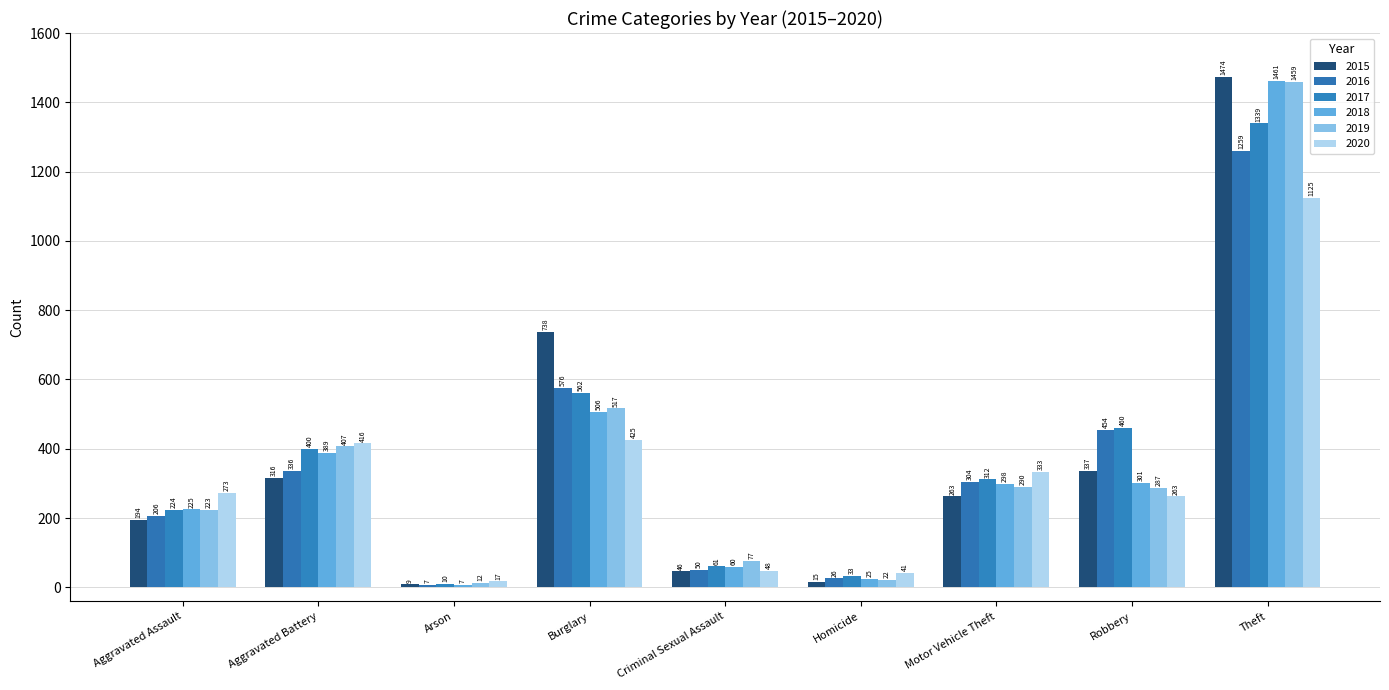

At which category does the chart reach its minimum across all series?

Arson